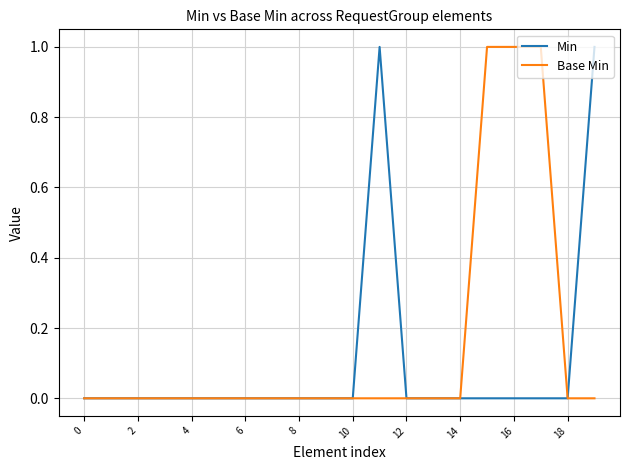

Reading left to right, list all the values displayed in this chart.

Min: 0	0	0	0	0	0	0	0	0	0	0	1	0	0	0	0	0	0	0	1
Base Min: 0	0	0	0	0	0	0	0	0	0	0	0	0	0	0	1	1	1	0	0